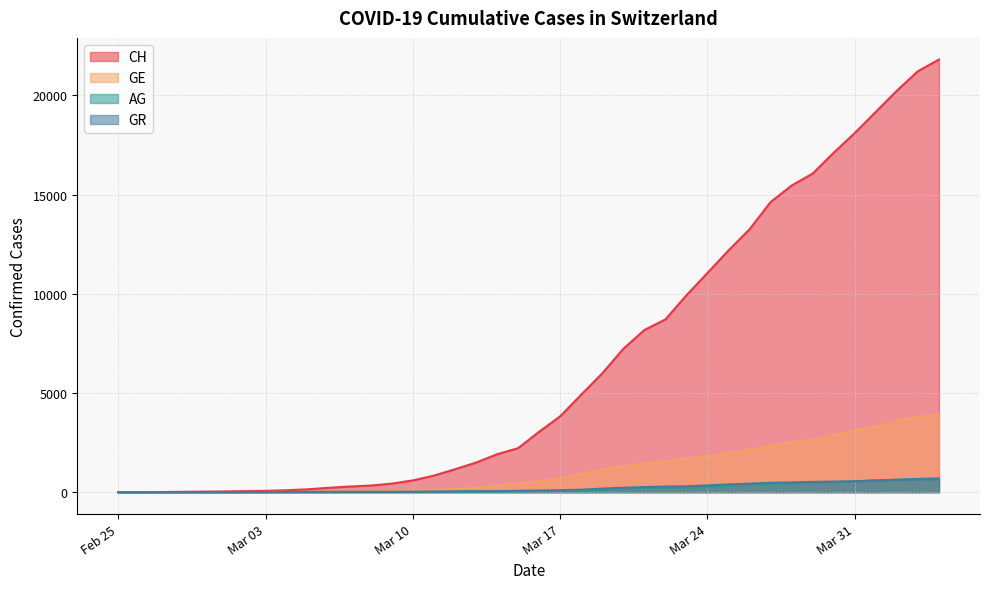

How many values in the AG series are below 56?

20